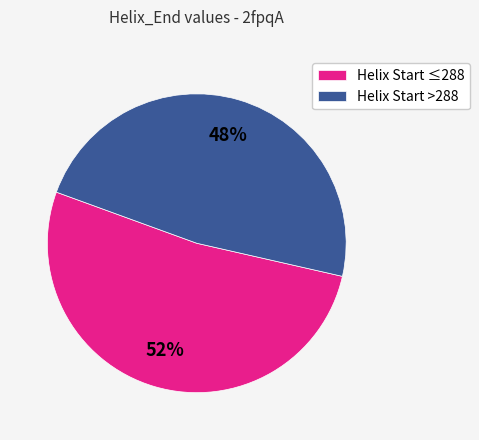

Which category has the smallest portion of the pie?

Helix Start >288